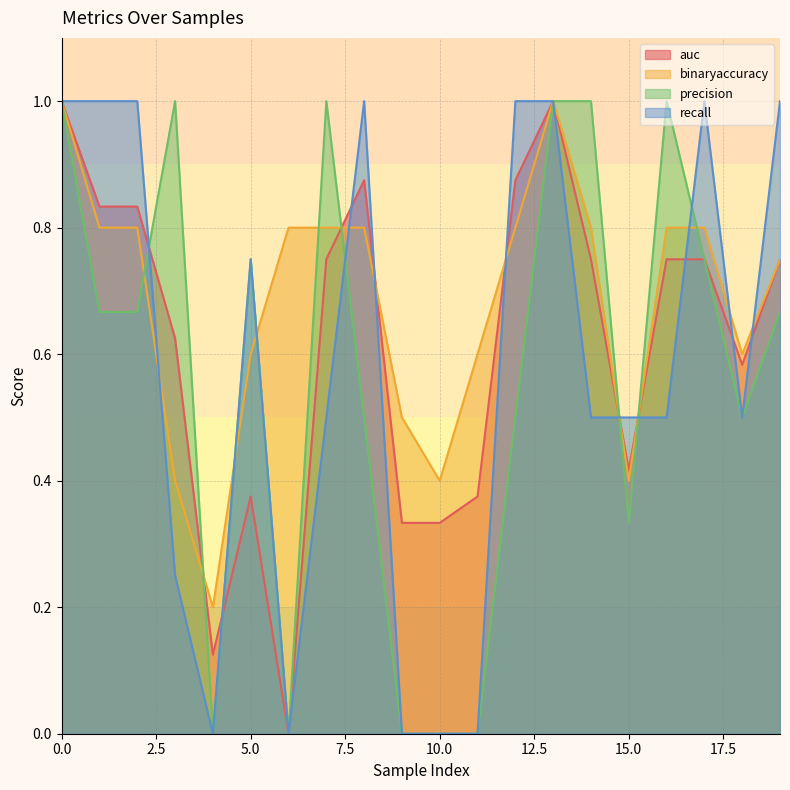

What are all the series names shown in the legend?

auc, binaryaccuracy, precision, recall